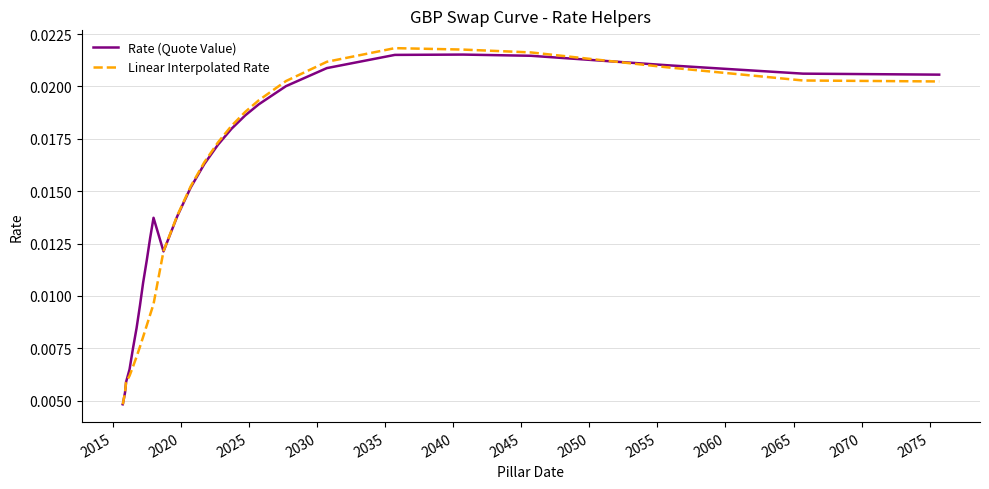

Which series has the largest range (max minus min)?

Linear Interpolated Rate